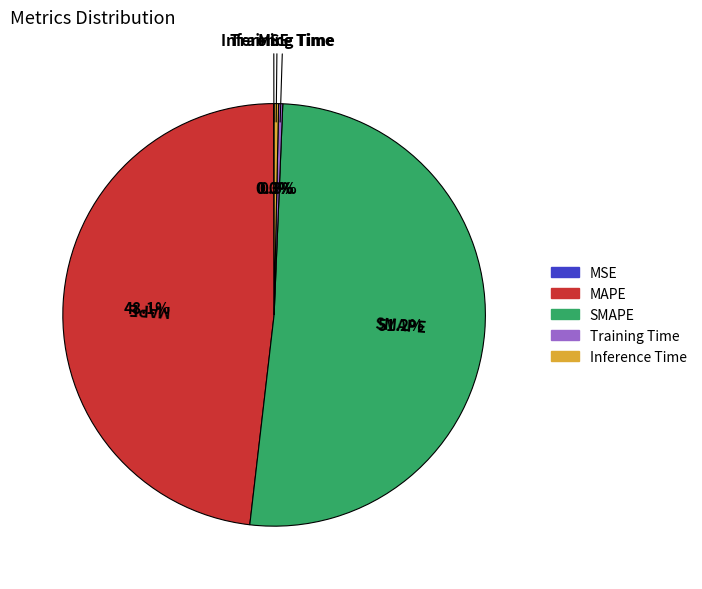

What is the ratio of the value at MAPE to the value at SMAPE?

0.9